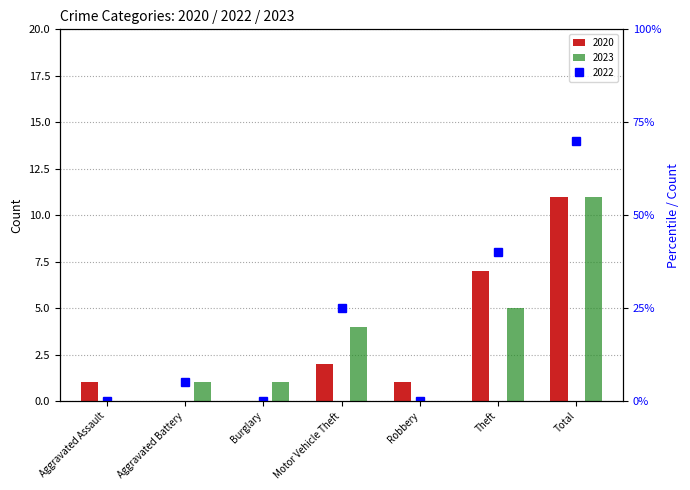

True or false: 2020 has a value of 1 at Aggravated Assault.

True